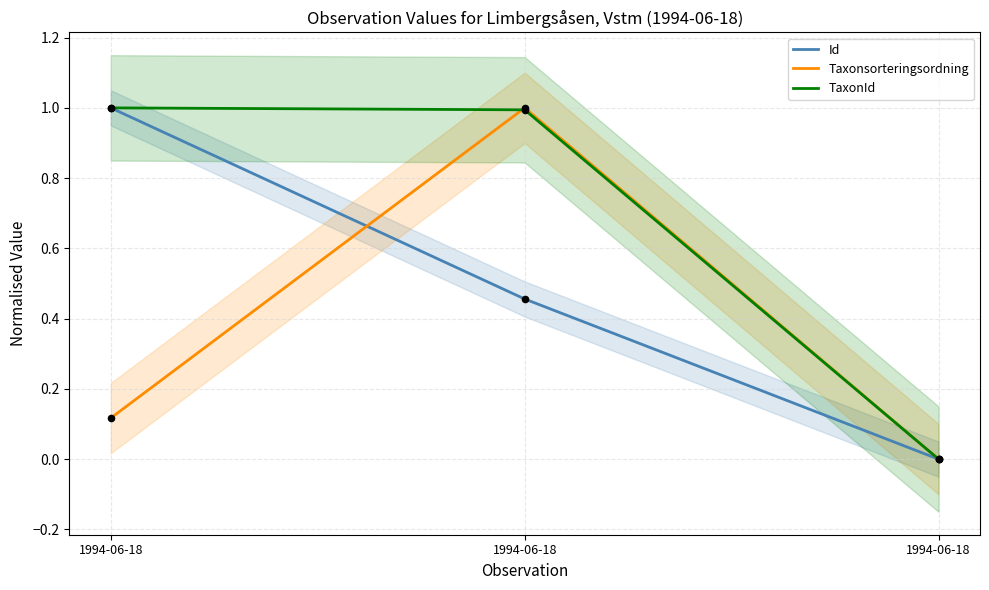

Which series contains the highest Y value?

Id